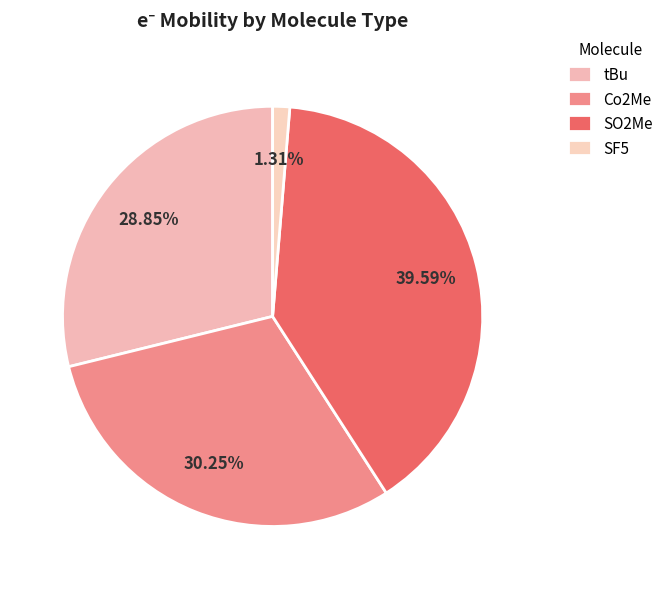

Is there a majority slice in this chart?

No